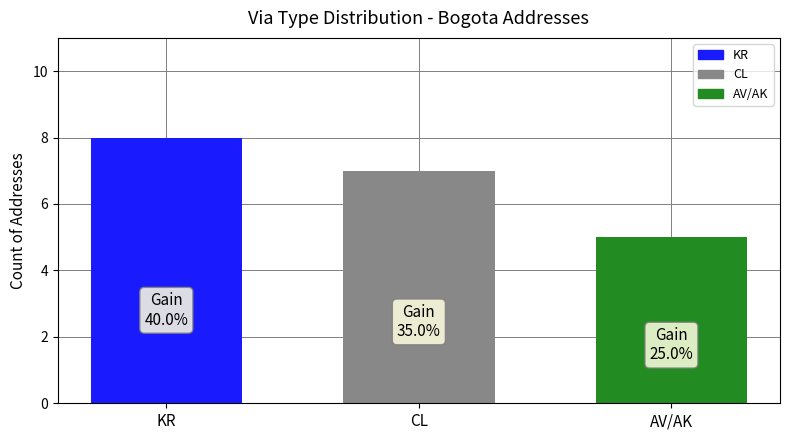

Between CL and KR, which is larger?

KR